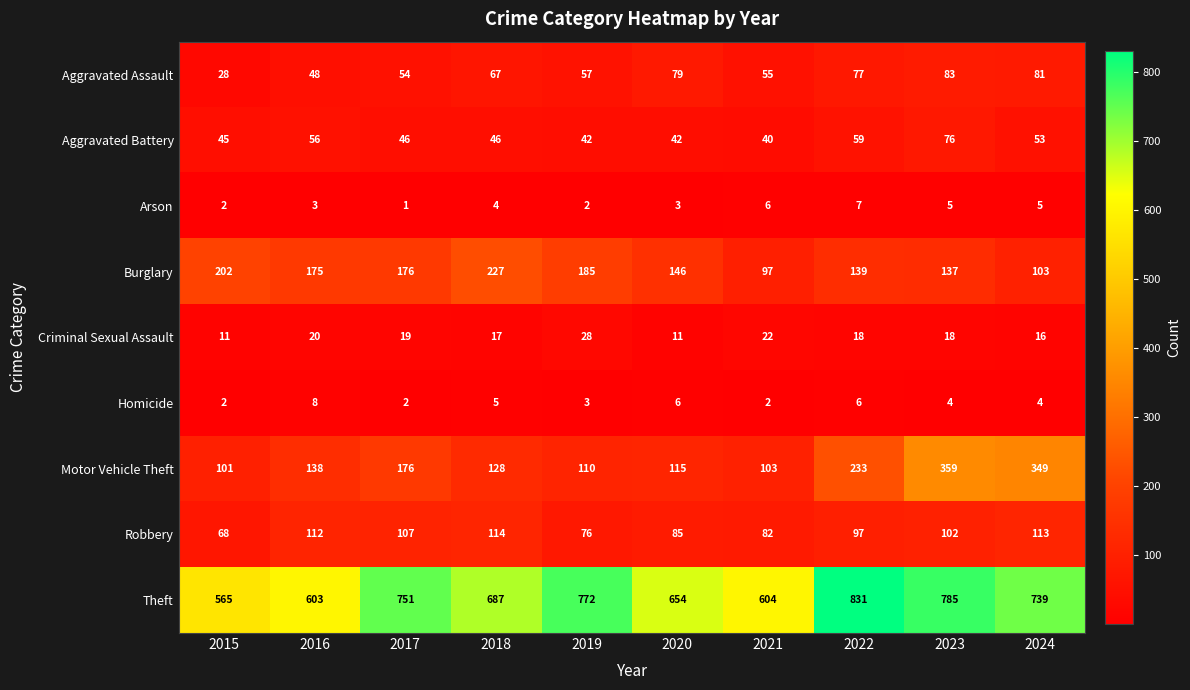

At which category does the chart reach its minimum across all series?

2017